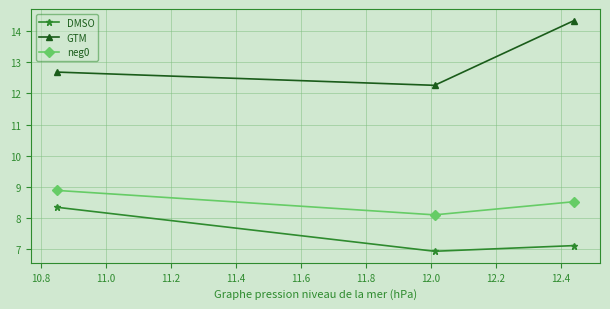

What is the minimum value for GTM?

12.3